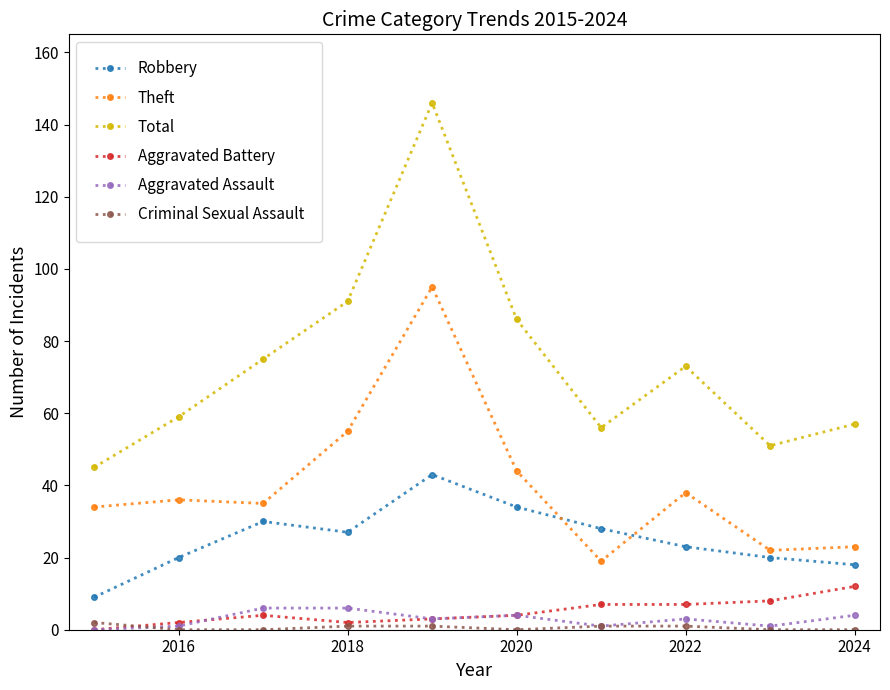

What is the maximum value shown in the chart?

146